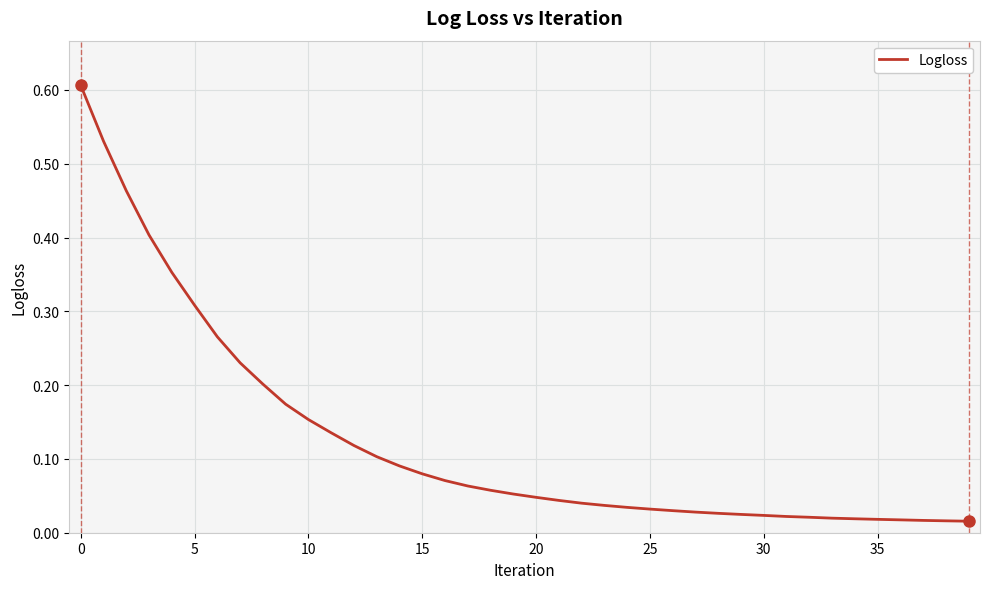

Does the chart have visible grid lines?

Yes